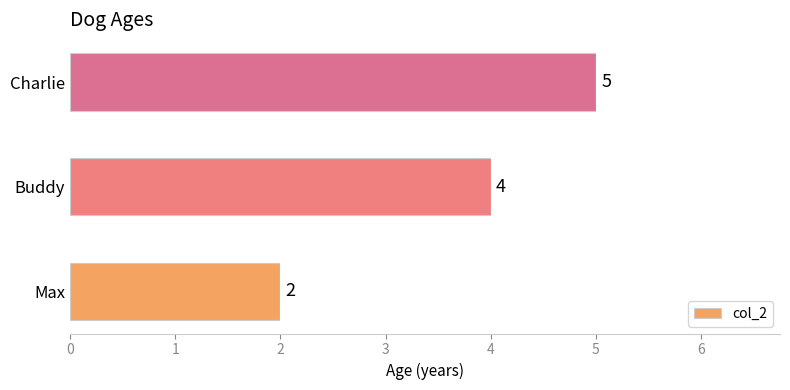

Reading top to bottom, extract all data points from this chart.

5	4	2